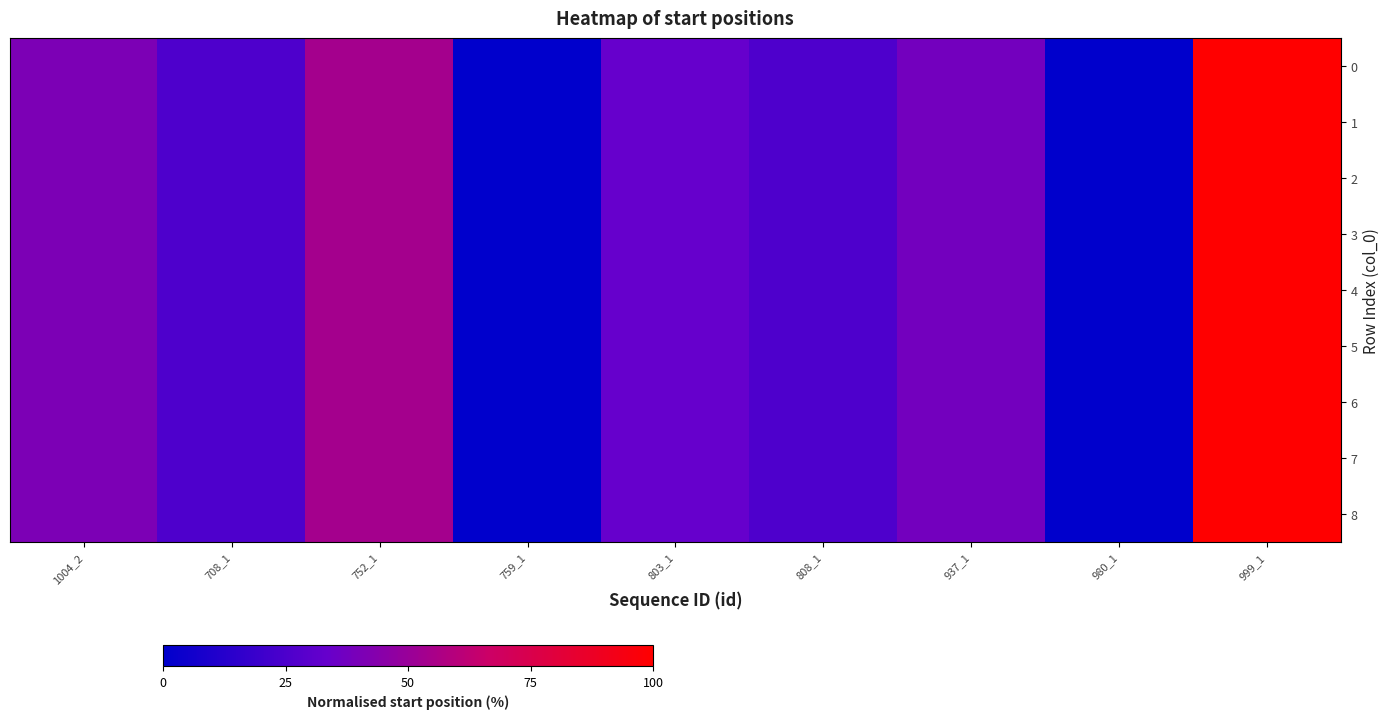

Which category has the highest value across all series?

999_1